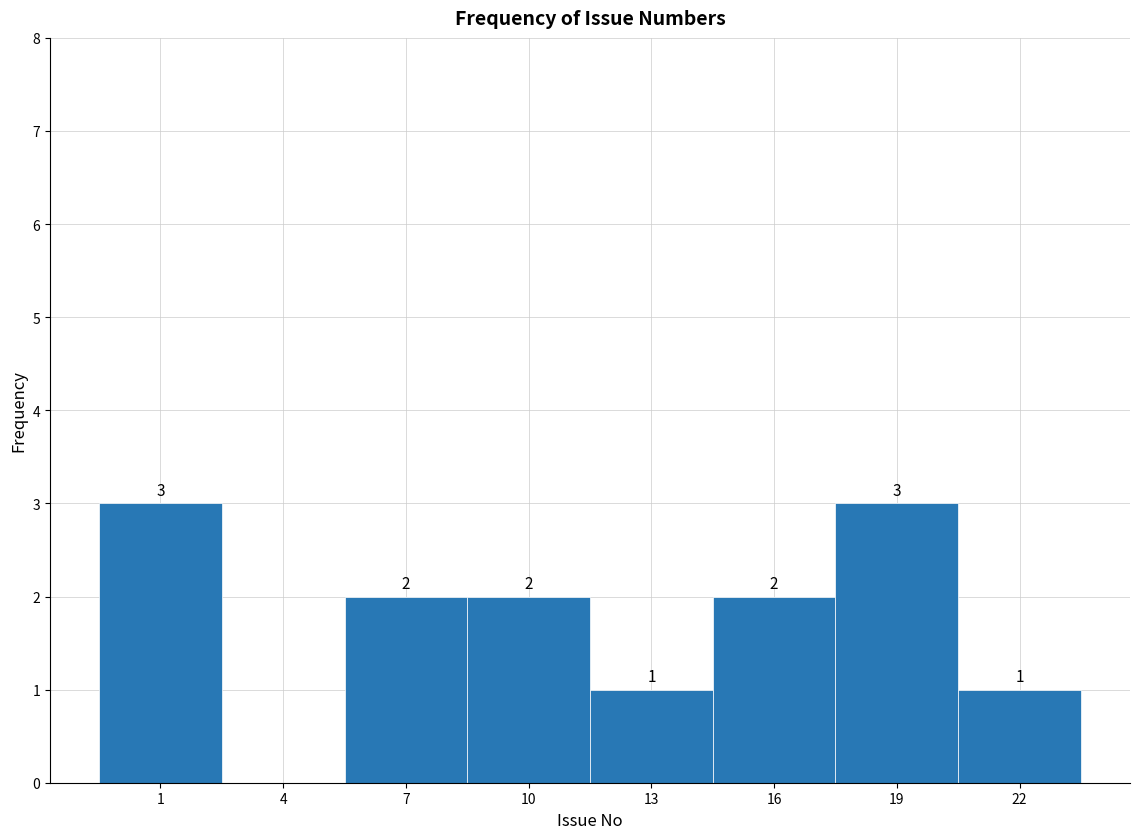

Reading left to right, what are all the values shown in this chart?

1=3	4=0	7=2	10=2	13=1	16=2	19=3	22=1